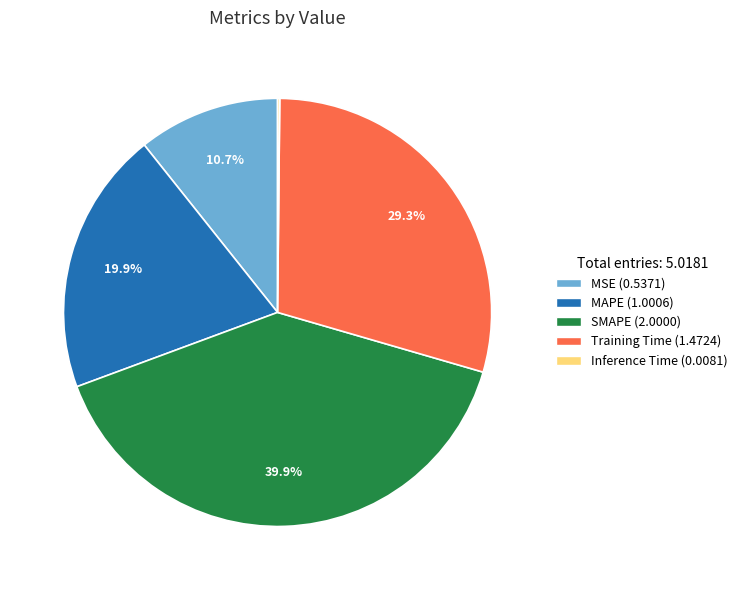

Approximately how many times larger is the value at MSE compared to MAPE?

0.5